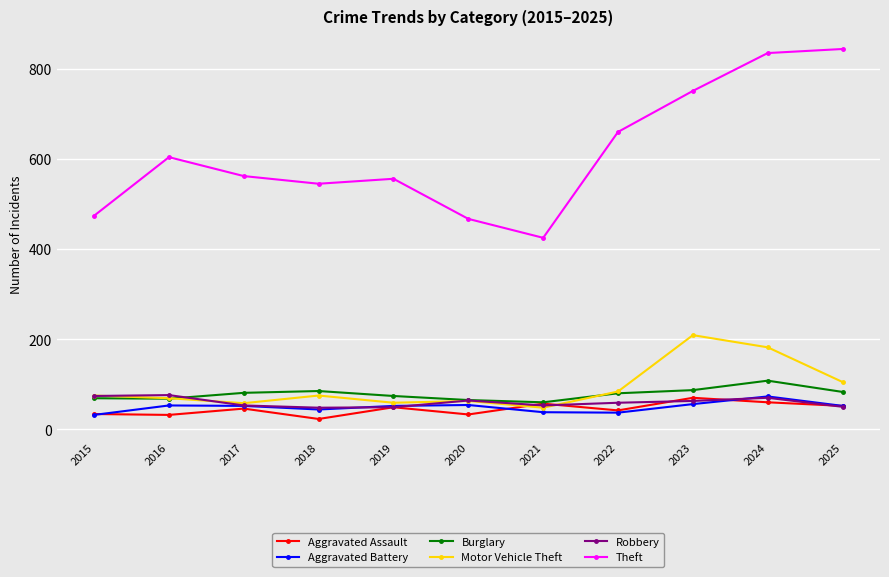

At which category is the sum across all series the highest?

2024